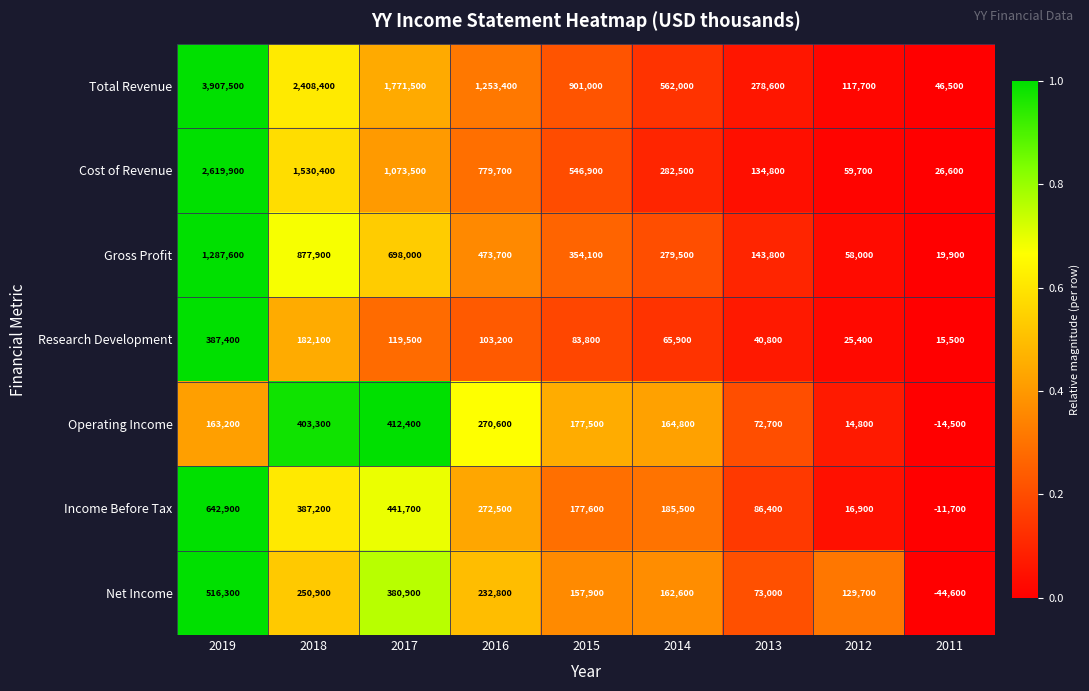

What is the difference between the maximum and minimum values in the Net Income series?

560900